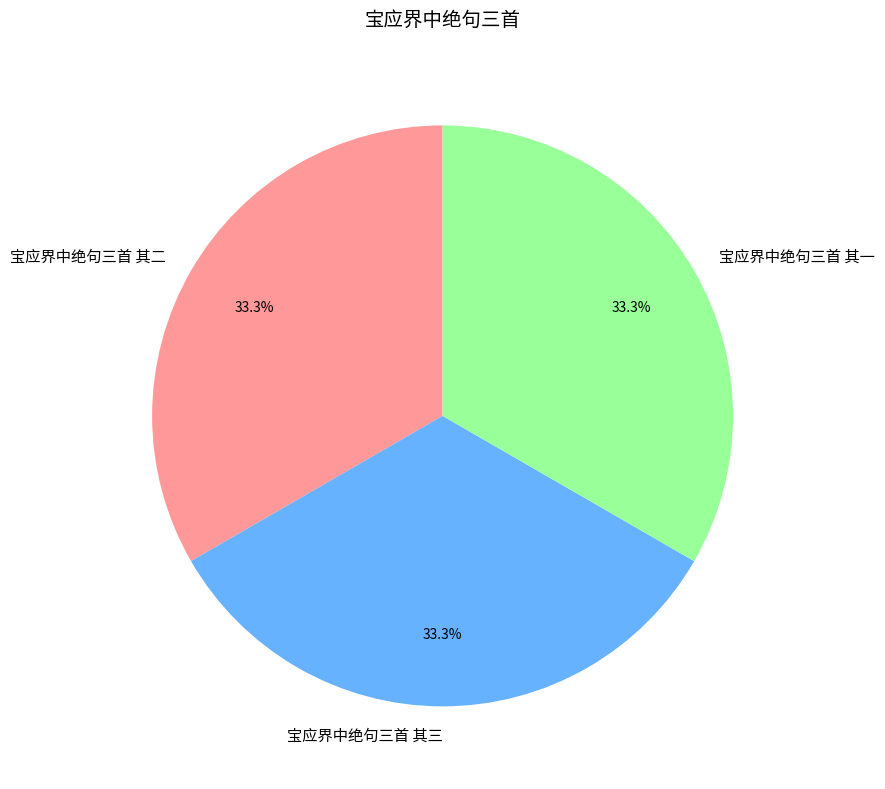

Is there any slice that represents more than half of the pie?

No